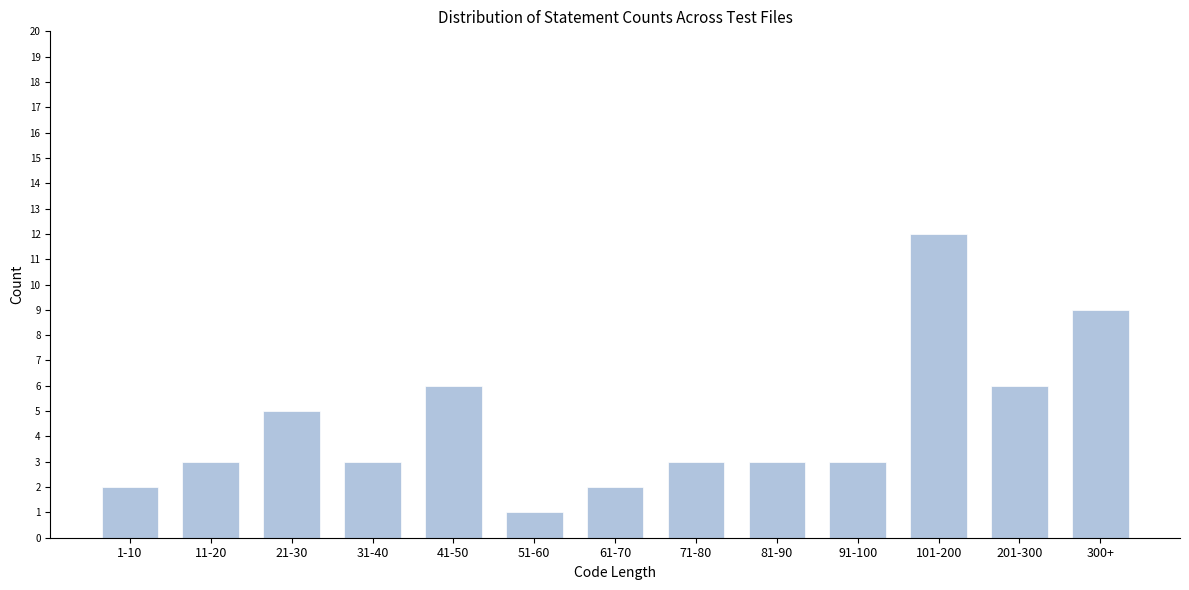

Reading right to left, list all the values displayed in this chart.

9	6	12	3	3	3	2	1	6	3	5	3	2